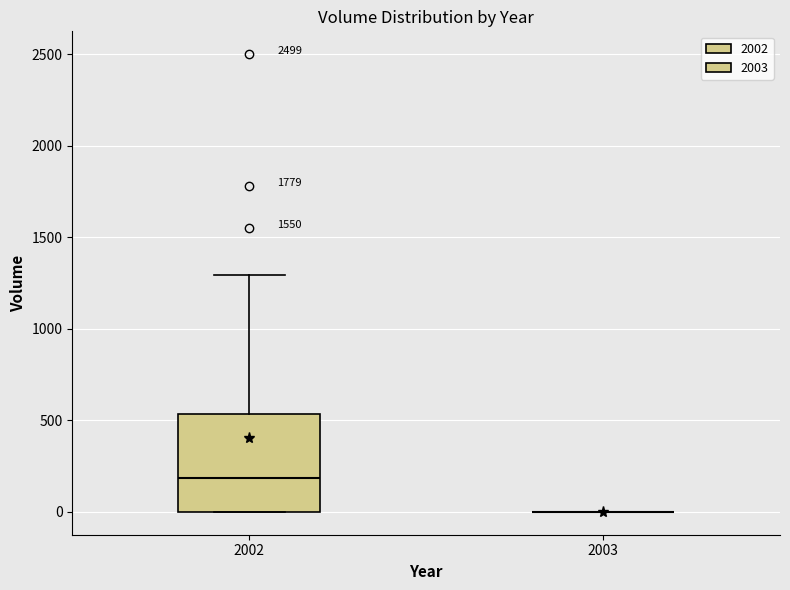

Reading left to right, transcribe this box plot: for each box, give where its median line is, the range the box spans, and where its two whiskers end, as read against the y-axis. The values are not printed on the chart, so give them approximately, as read against the axis.

2002: median 200, box 0 to 550, whiskers 0 to 1300
2003: box collapsed to a line at 0, whiskers 0 to 0